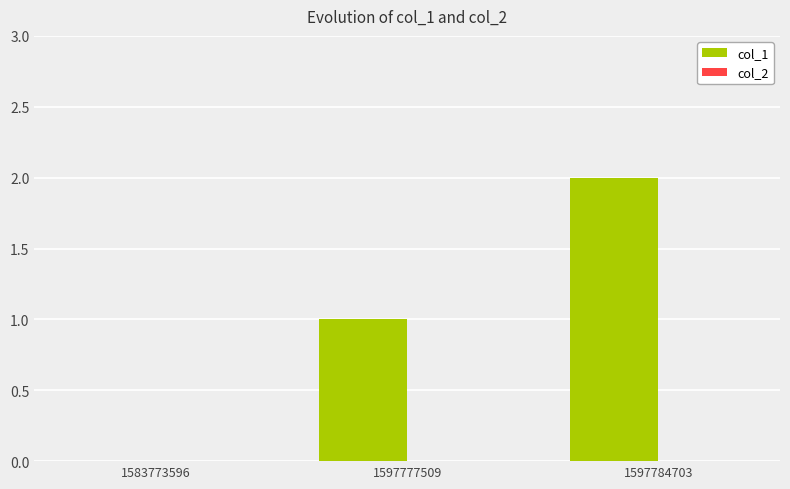

The chart shows a value of 1 at 1597777509. True or false?

True